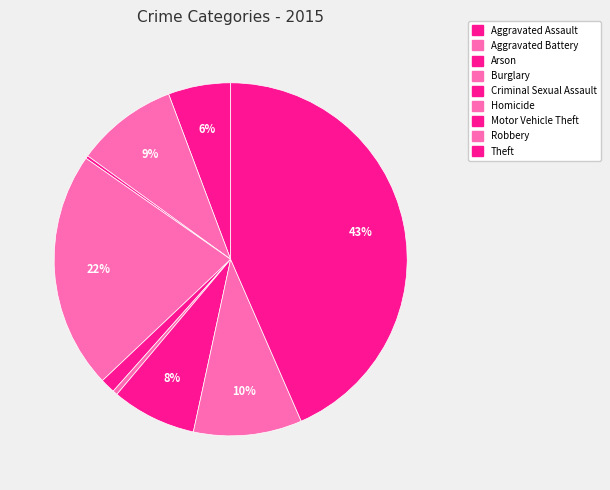

To the nearest percent, what is the average slice percentage?

11%